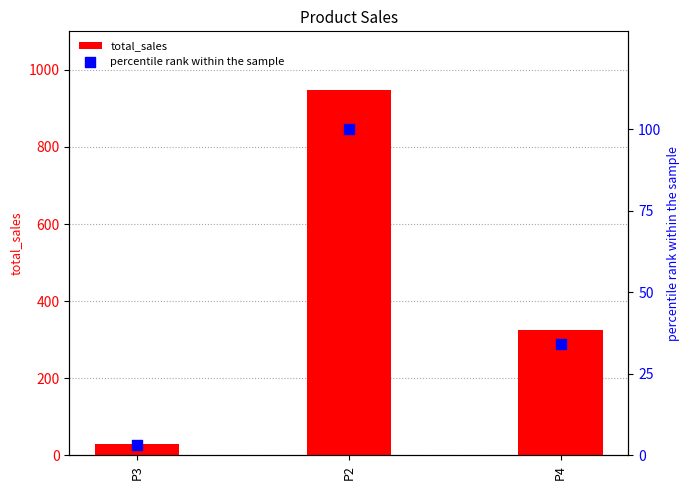

Which series has the largest total across all categories?

total_sales